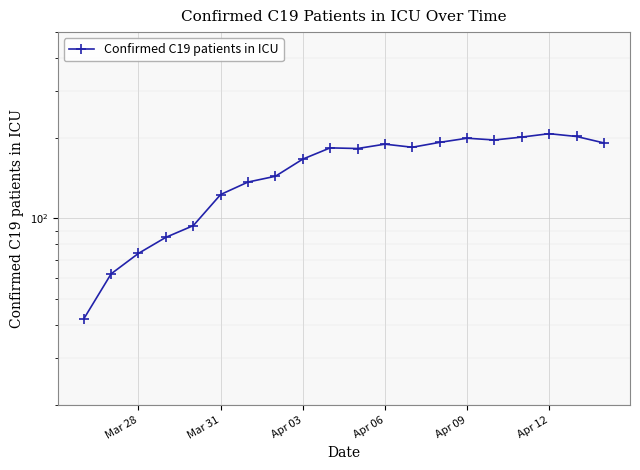

What is the greatest value displayed?

208